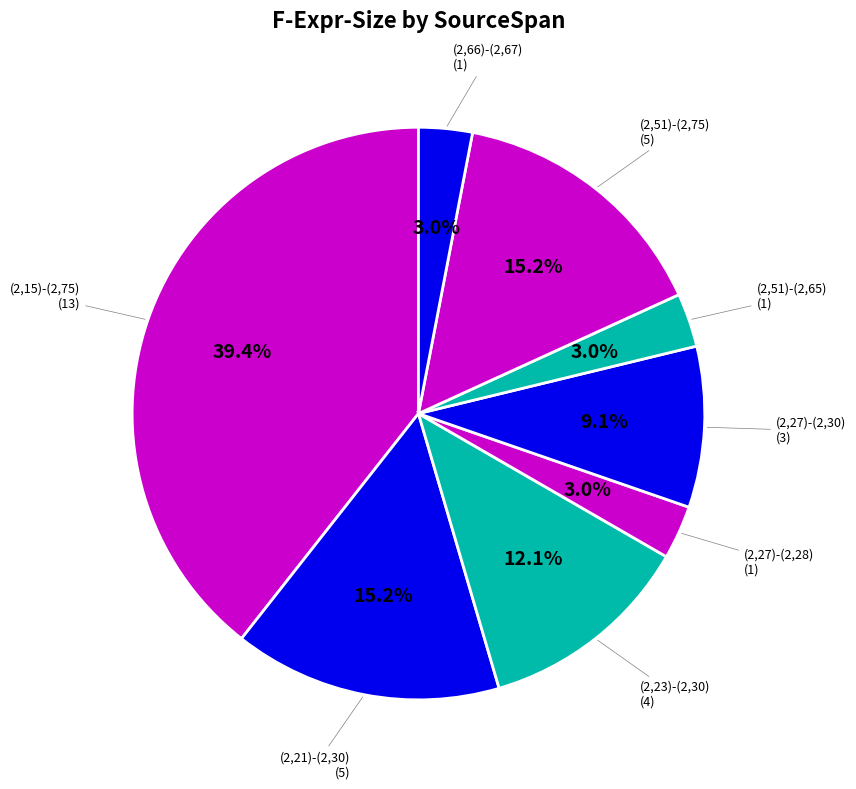

To the nearest percent, what is the average slice percentage?

12%